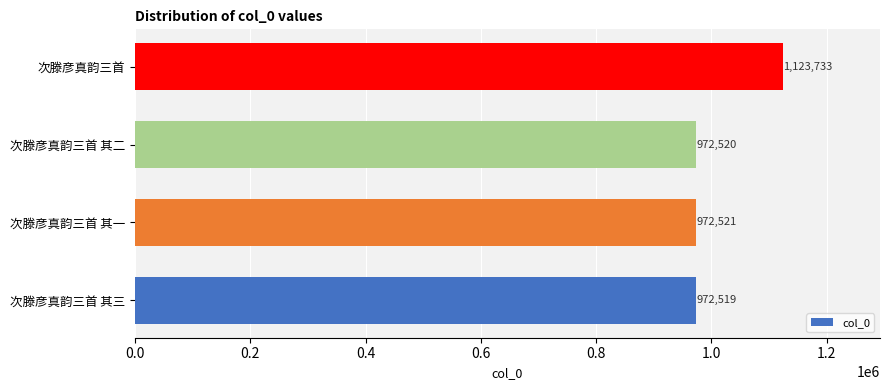

What is the approximate value at 次滕彦真韵三首?

1123733